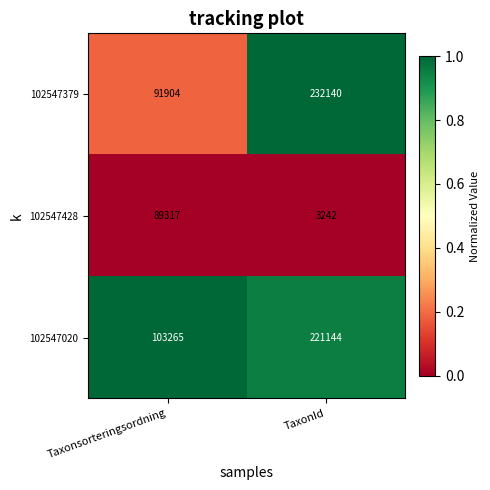

Reading right to left, what are all the values shown in this chart?

102547379: 232140	91904
102547428: 3242	89317
102547020: 221144	103265